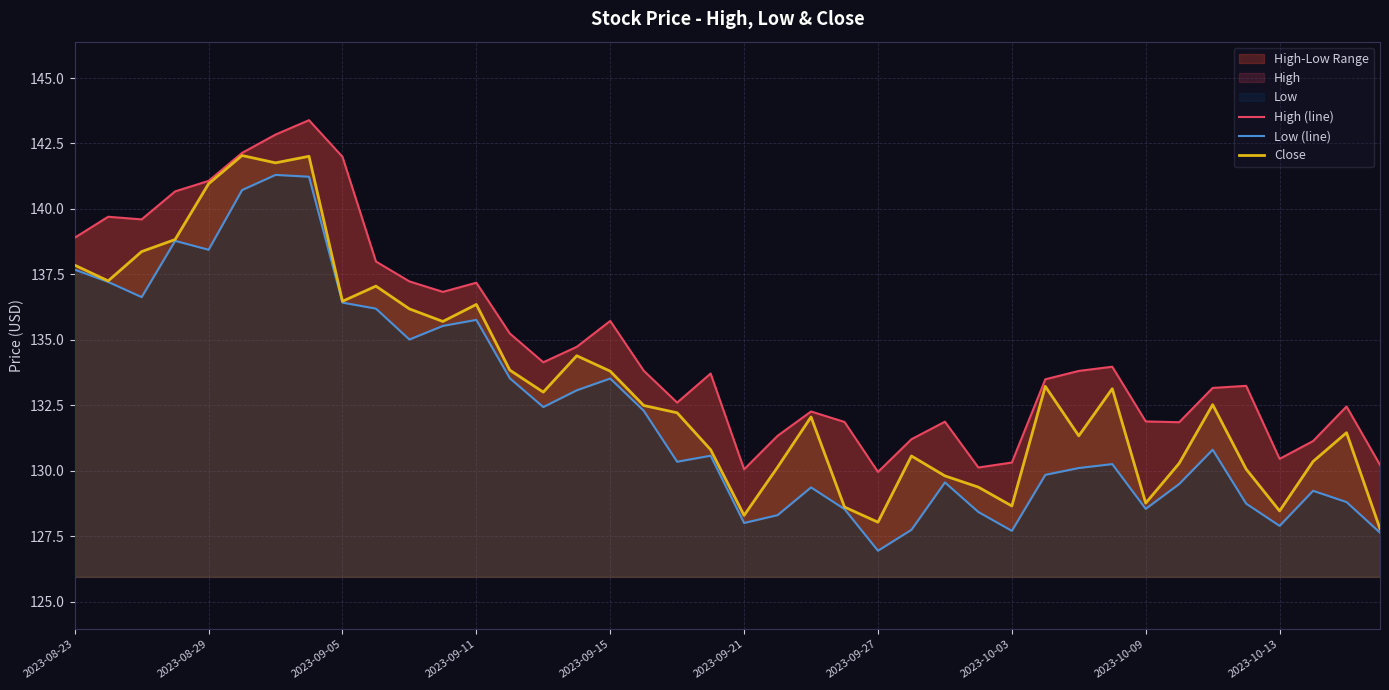

Does the chart have visible grid lines?

Yes